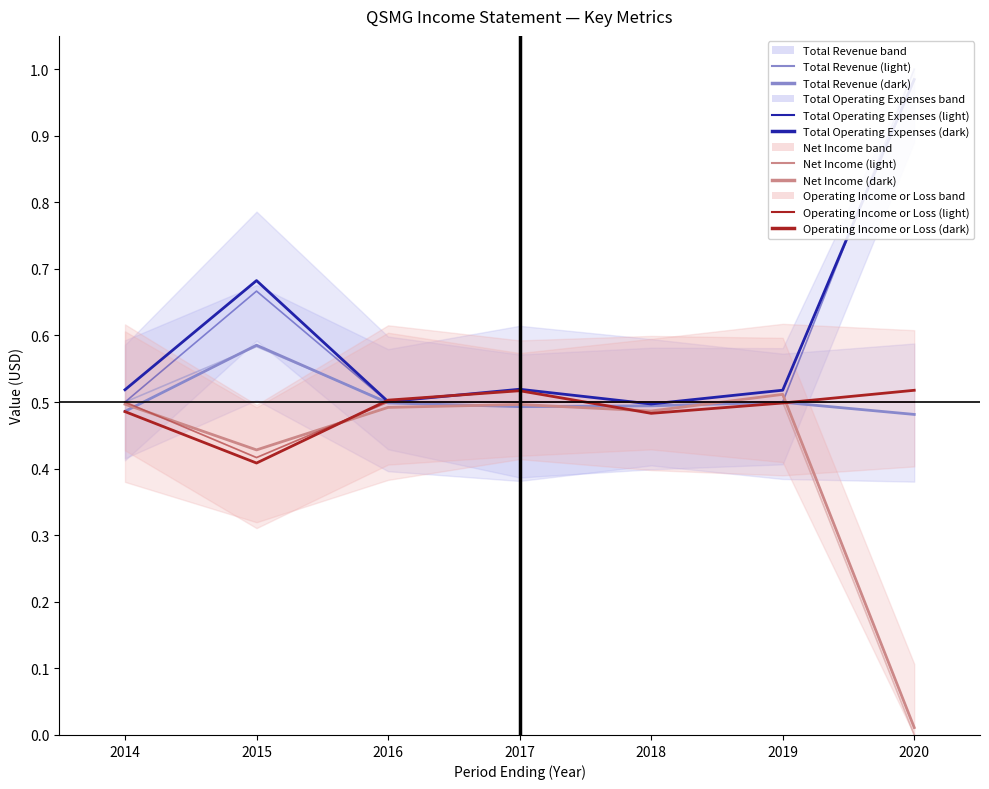

Rank the series by their maximum value, from lowest to highest.

Net Income, Operating Income or Loss, Total Revenue, Total Operating Expenses